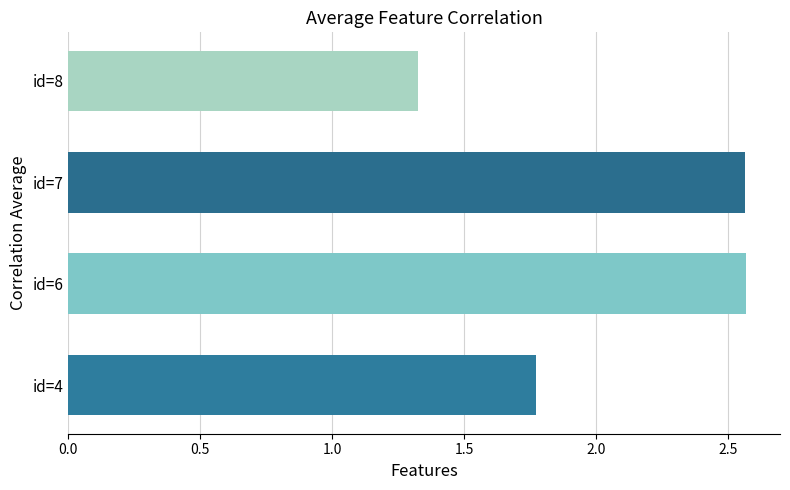

What is the difference between the second highest and minimum values?

1.2